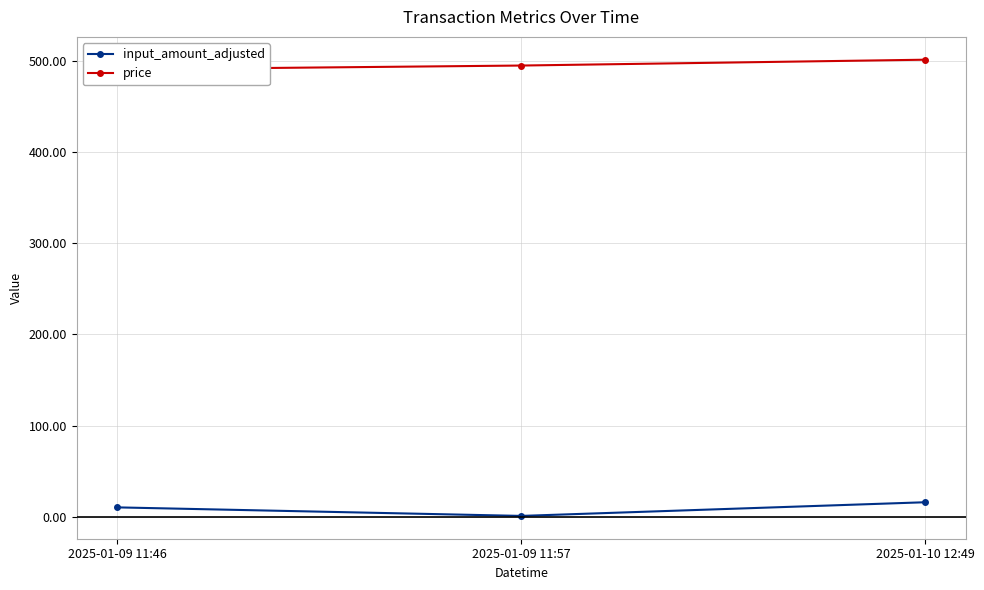

What is the approximate value of input_amount_adjusted at 2025-01-09 11:57?

0.8